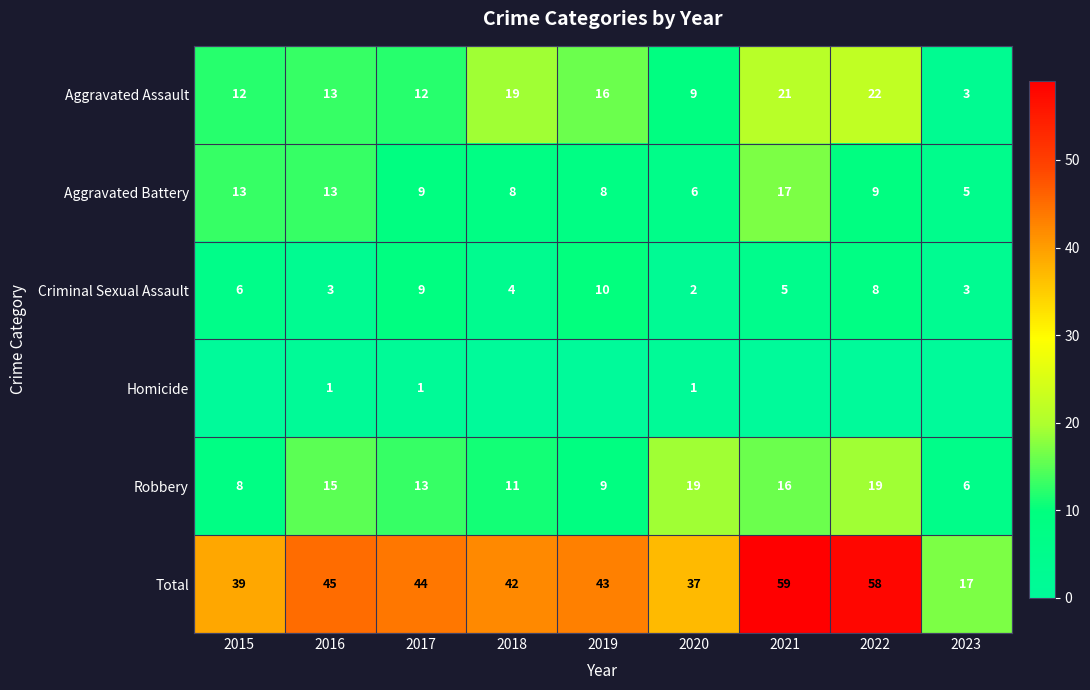

Where does the Total series first go above 43?

2016